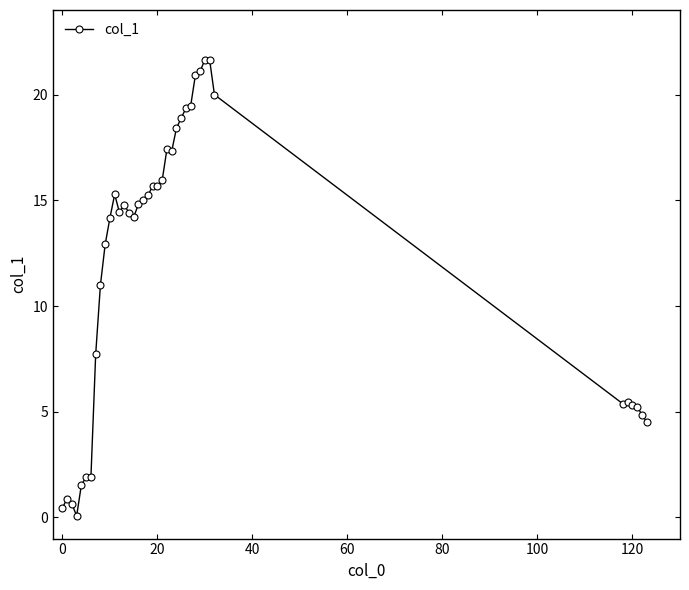

What is the difference between the maximum and minimum values?

21.6